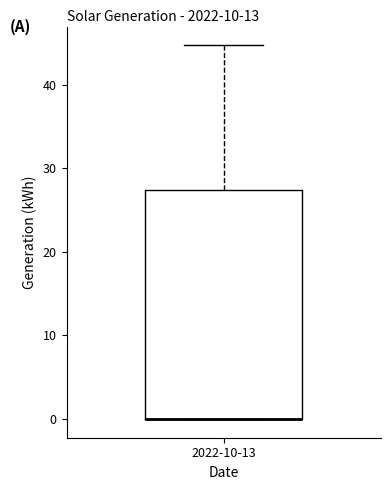

Read this box plot against the y-axis: the position of the median line, the range covered by the box, and the ends of both whiskers. The values are not printed on the chart, so give them approximately, as read against the axis.

median 0 (drawn on the box's lower edge), box 0 to 27, whiskers 0 to 45